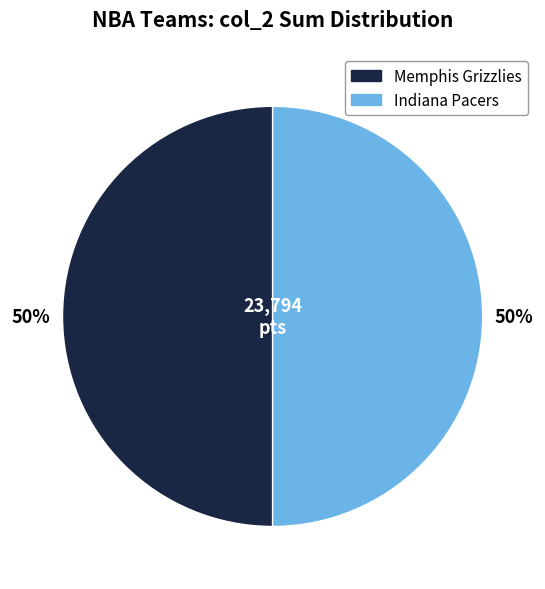

What percentage is the Indiana Pacers slice, to the nearest percent?

50%